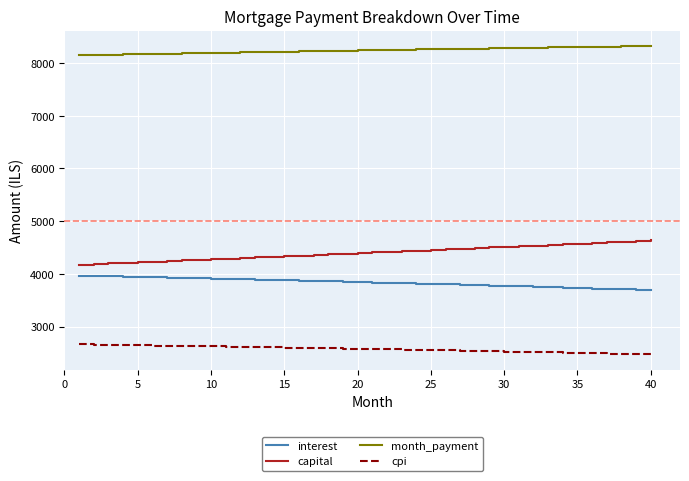

Rank the series by their maximum value, from highest to lowest.

month_payment, capital, interest, cpi